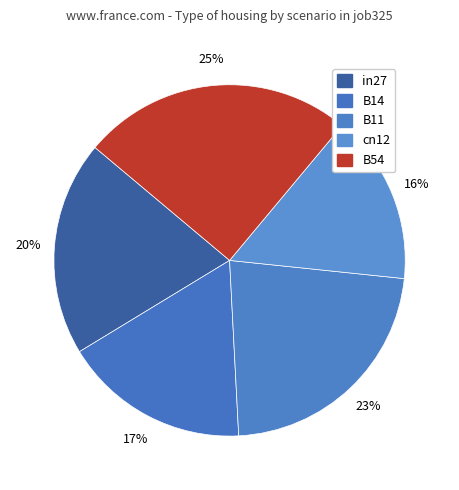

Is it true that in27 is 15% of the pie?

False